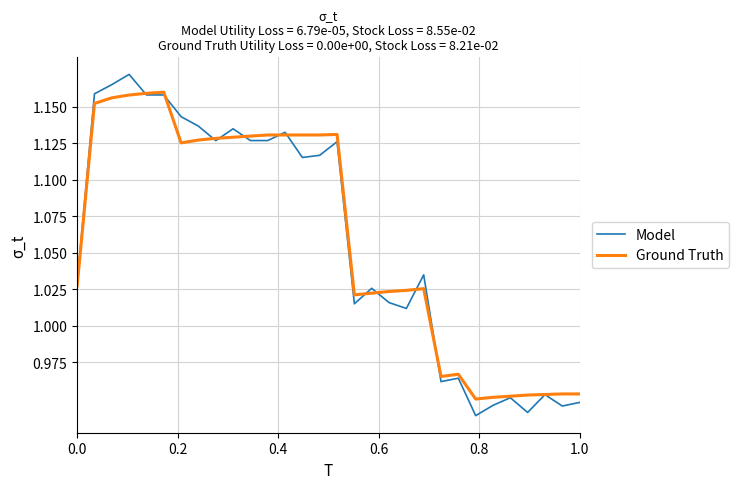

Rank the series by their maximum value, from highest to lowest.

Model, Ground Truth